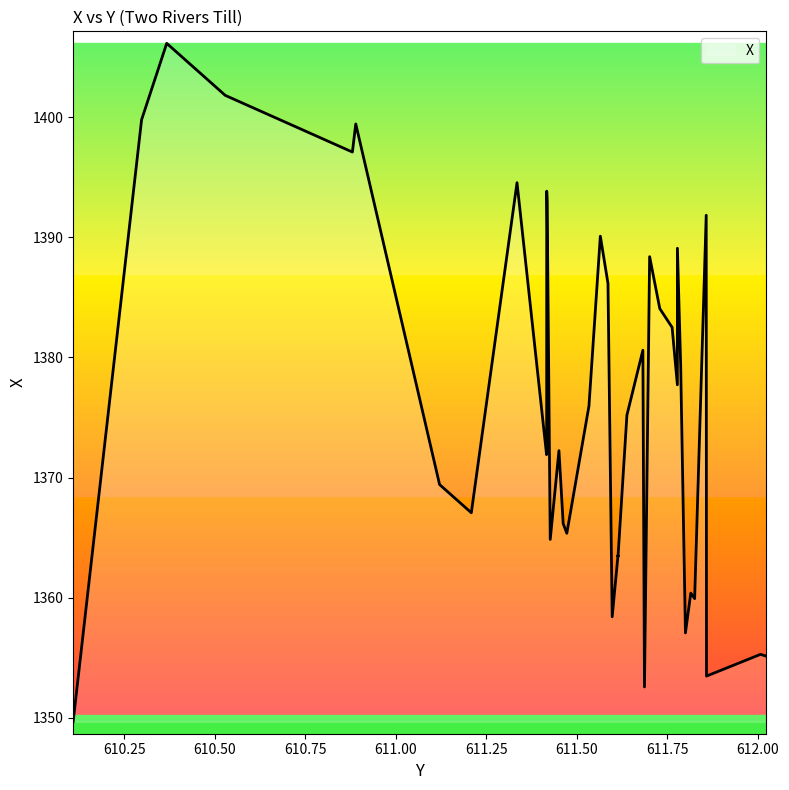

What is the smallest value displayed?

1349.7